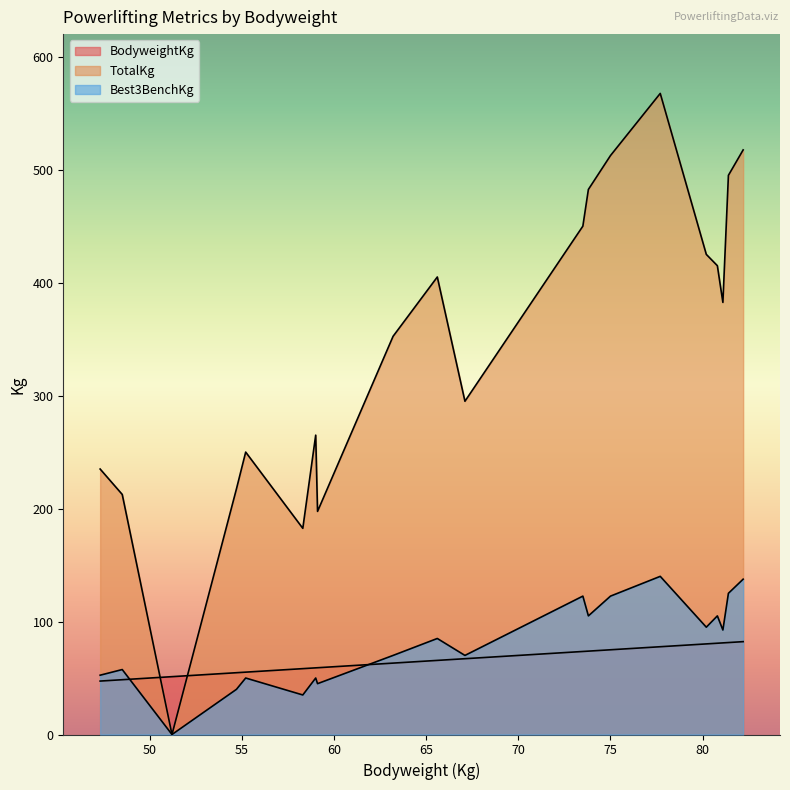

What are all the series names shown in the legend?

BodyweightKg, TotalKg, Best3BenchKg